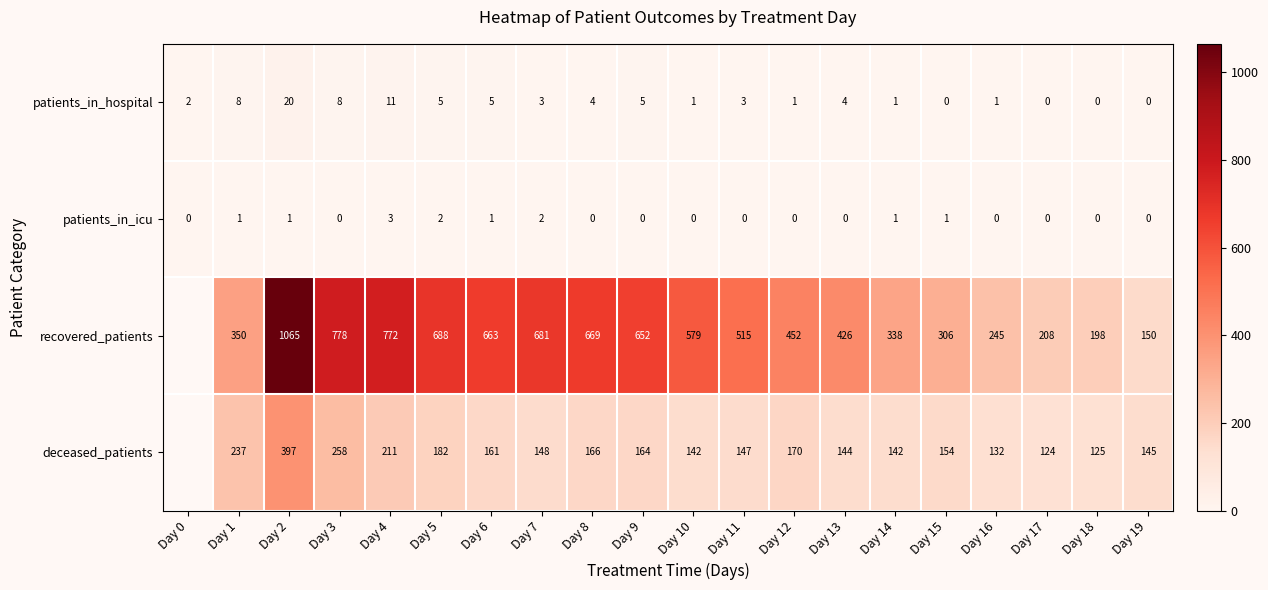

What is the difference between the second highest and minimum values in the patients_in_hospital series?

11